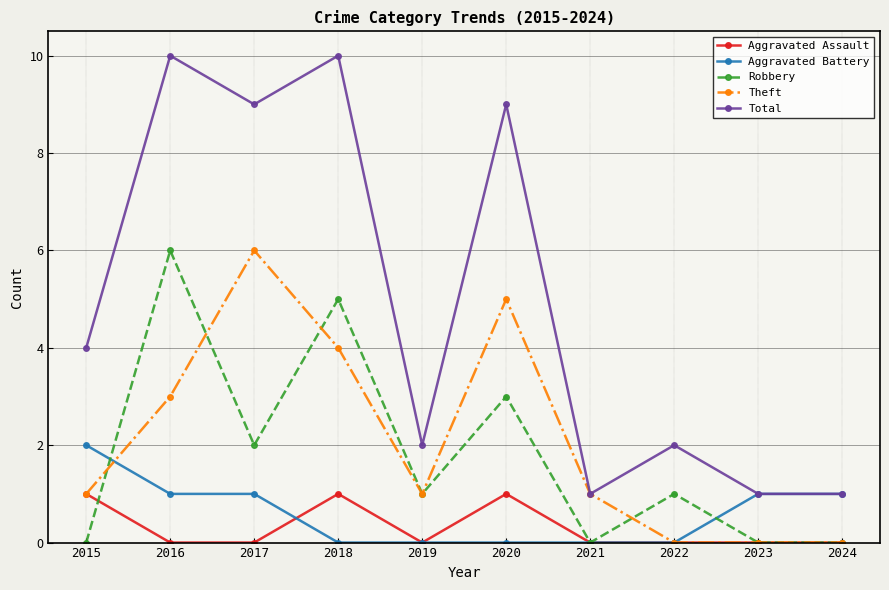

At 2016, list the series in order from smallest to largest.

Aggravated Assault, Aggravated Battery, Theft, Robbery, Total